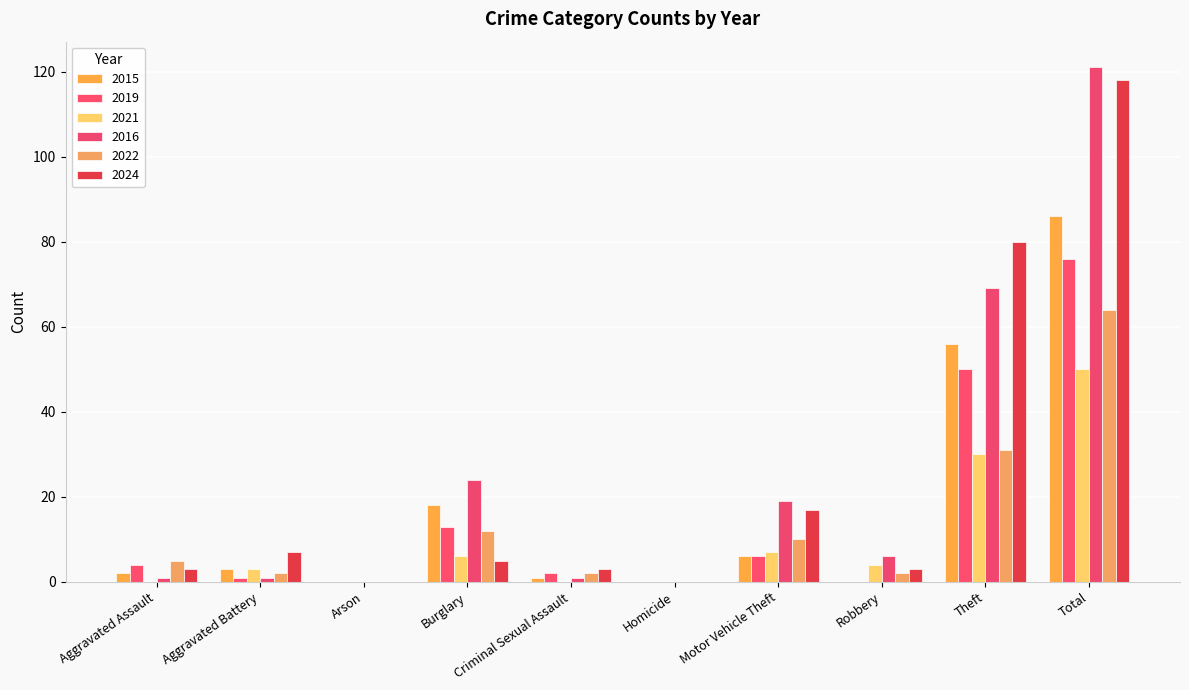

What is the difference between the highest and lowest values at Aggravated Battery?

6